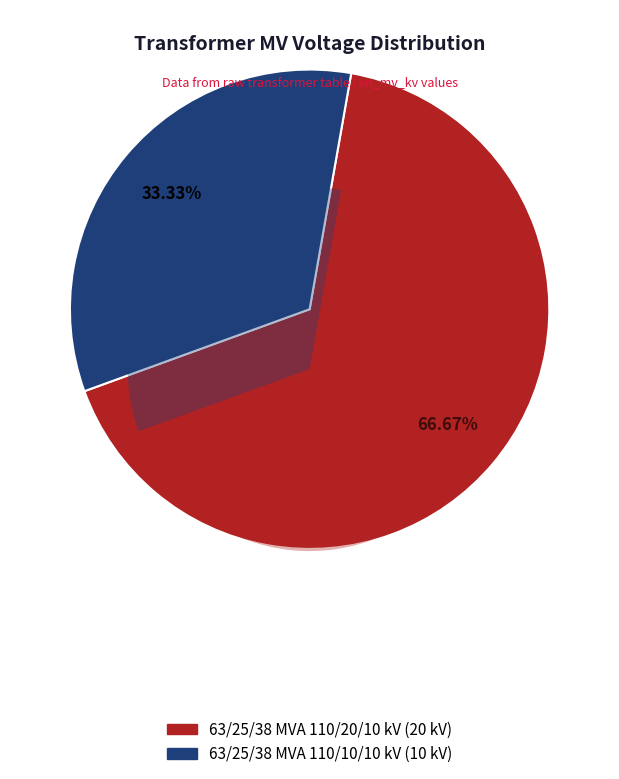

Which slice is the smallest?

63/25/38 MVA 110/10/10 kV